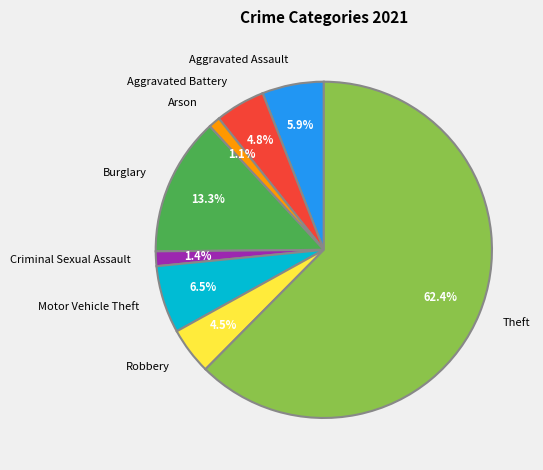

To the nearest percent, what percentage of the pie is Motor Vehicle Theft?

6%